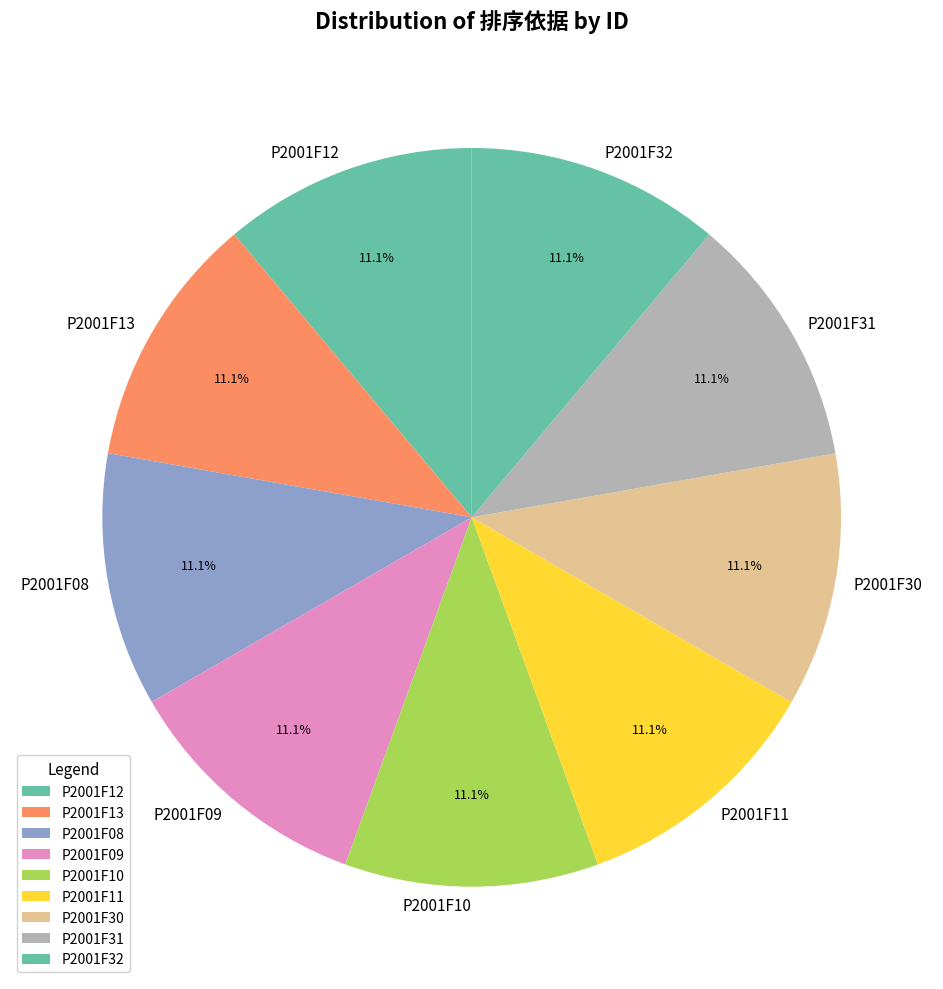

What is the total percentage of P2001F08 and P2001F30?

22.2%